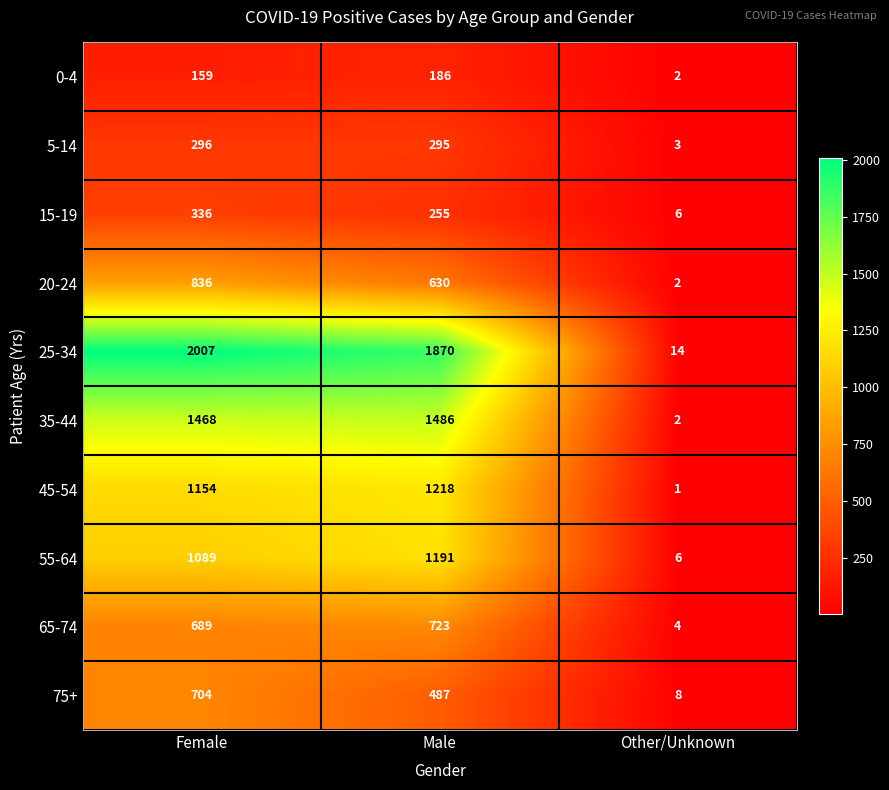

Between Female and Other/Unknown, which series saw the biggest shift?

25-34